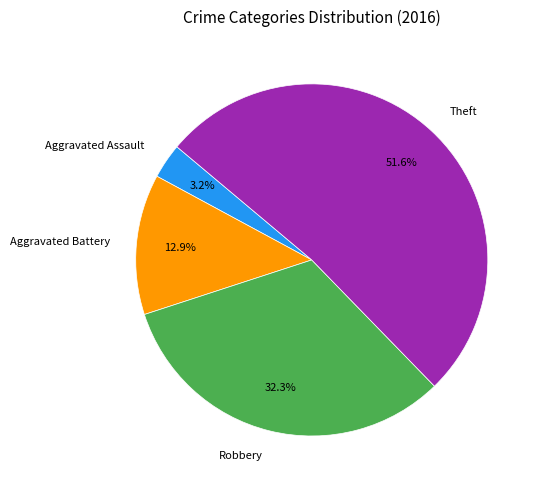

What is the largest slice in the pie chart?

Theft